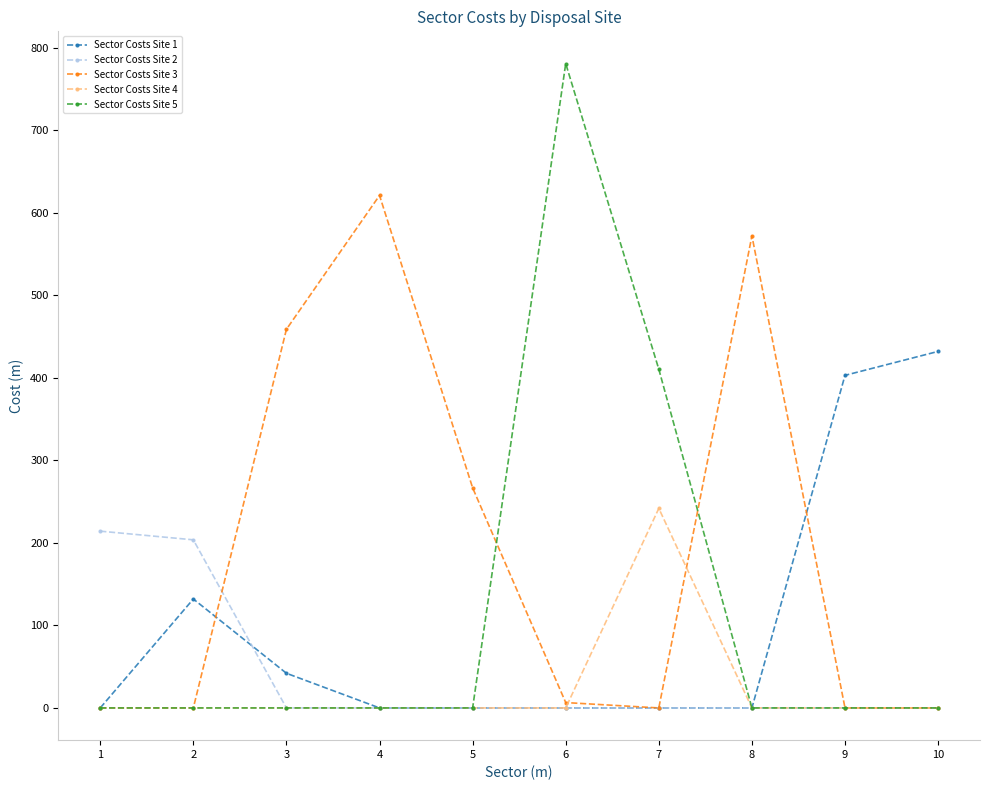

How many lines are shown in the chart?

5